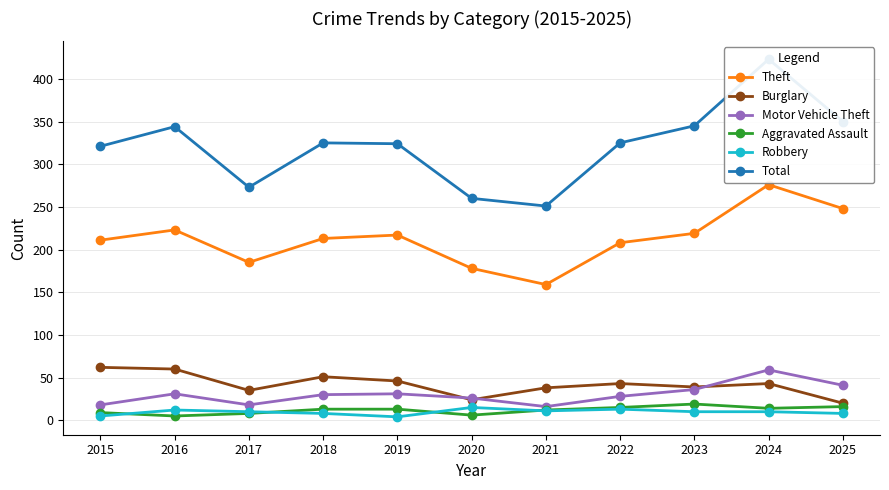

Rank the categories by Aggravated Assault value from lowest to highest.

2016, 2020, 2017, 2015, 2021, 2018, 2019, 2024, 2022, 2025, 2023